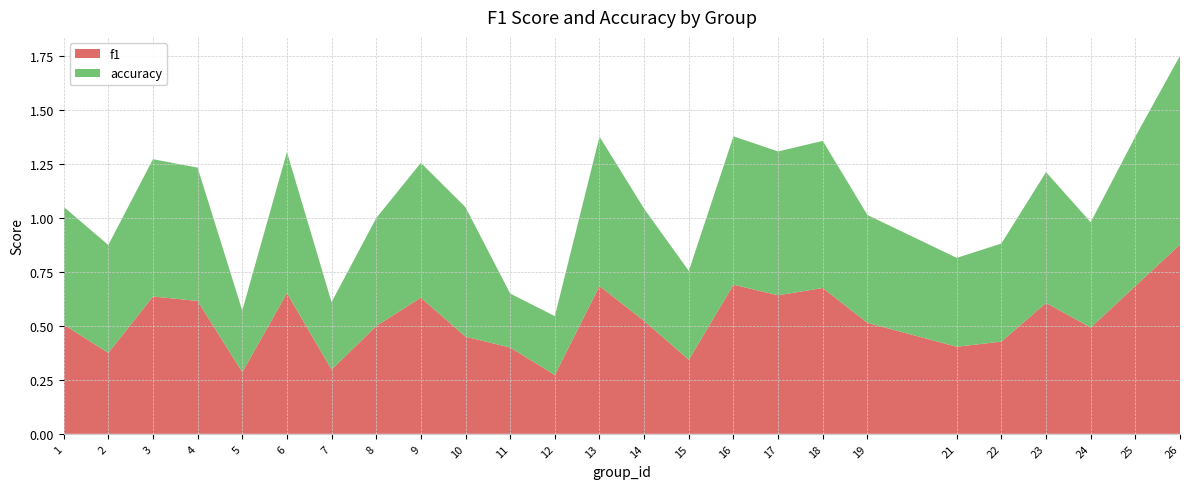

Reading left to right, what are all the values shown in this chart?

f1: 1=0.5	2=0.4	3=0.6	4=0.6	5=0.3	6=0.7	7=0.3	8=0.5	9=0.6	10=0.5	11=0.4	12=0.3	13=0.7	14=0.5	15=0.3	16=0.7	17=0.6	18=0.7	19=0.5	21=0.4	22=0.4	23=0.6	24=0.5	25=0.7	26=0.9
accuracy: 1=0.5	2=0.5	3=0.6	4=0.6	5=0.3	6=0.7	7=0.3	8=0.5	9=0.6	10=0.6	11=0.2	12=0.3	13=0.7	14=0.5	15=0.4	16=0.7	17=0.7	18=0.7	19=0.5	21=0.4	22=0.5	23=0.6	24=0.5	25=0.7	26=0.9